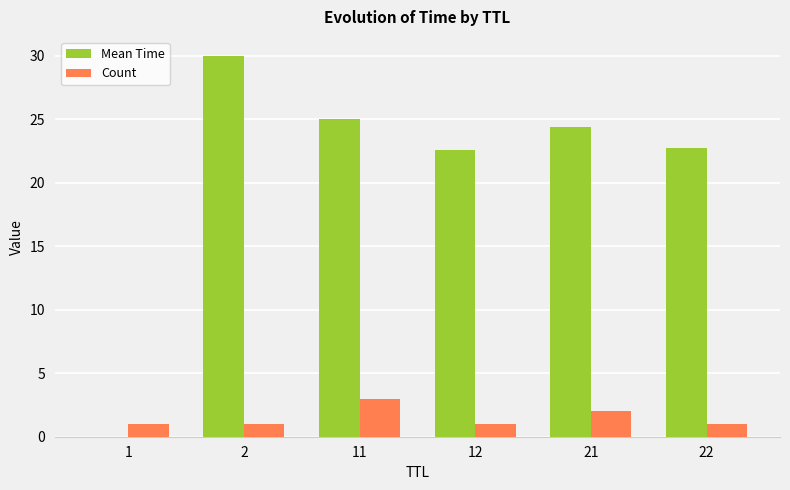

What value does the Mean Time series have at 12?

22.6